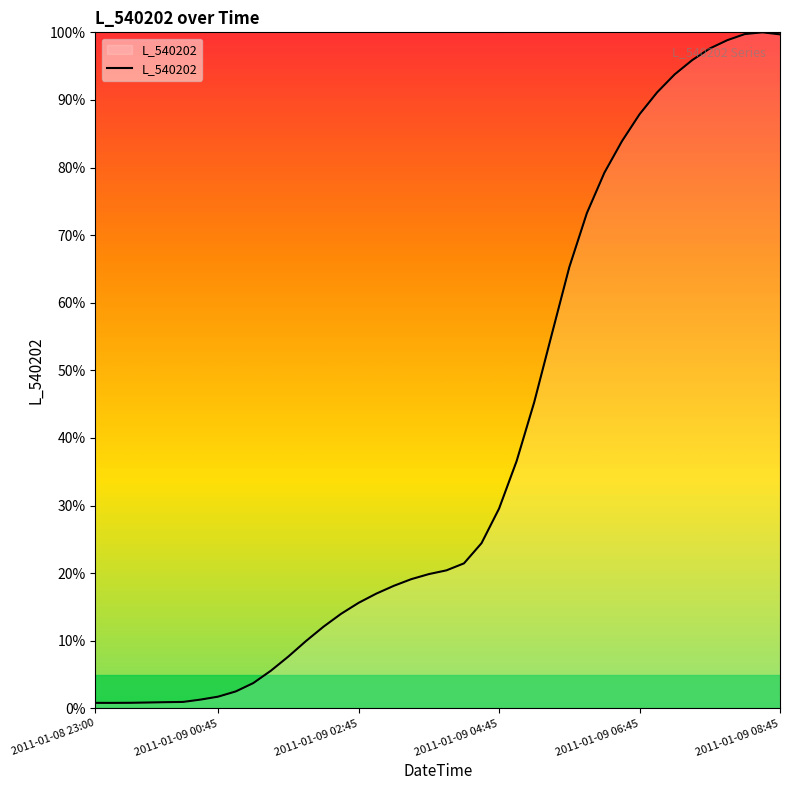

What is the maximum value shown in the chart?

100.0